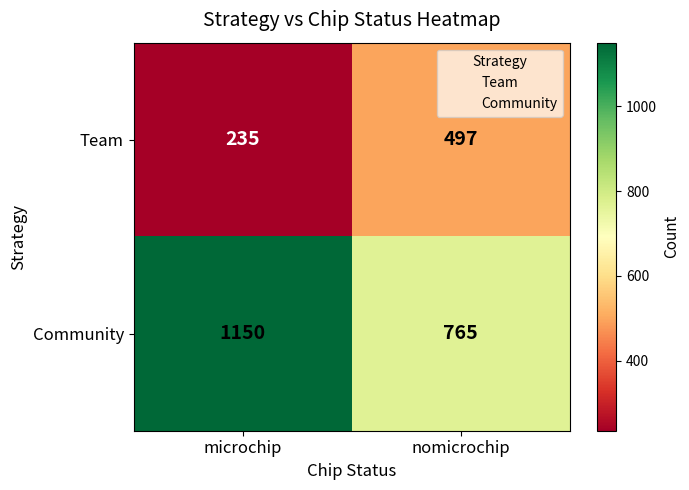

What is the sum of the Community values at nomicrochip and microchip?

1915